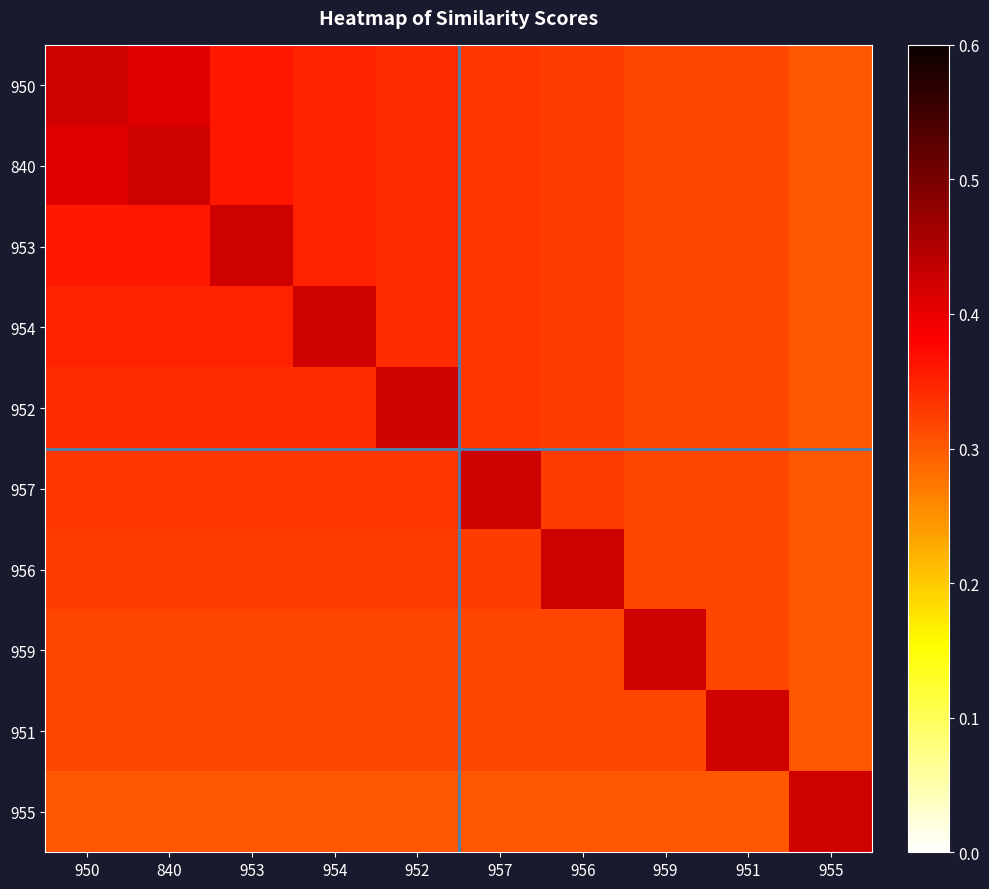

Reading left to right, list all the values displayed in this chart.

950: 950=0.4	840=0.4	953=0.4	954=0.4	952=0.3	957=0.3	956=0.3	959=0.3	951=0.3	955=0.3
840: 950=0.4	840=0.4	953=0.4	954=0.4	952=0.3	957=0.3	956=0.3	959=0.3	951=0.3	955=0.3
953: 950=0.4	840=0.4	953=0.4	954=0.4	952=0.3	957=0.3	956=0.3	959=0.3	951=0.3	955=0.3
954: 950=0.4	840=0.4	953=0.4	954=0.4	952=0.3	957=0.3	956=0.3	959=0.3	951=0.3	955=0.3
952: 950=0.3	840=0.3	953=0.3	954=0.3	952=0.4	957=0.3	956=0.3	959=0.3	951=0.3	955=0.3
957: 950=0.3	840=0.3	953=0.3	954=0.3	952=0.3	957=0.4	956=0.3	959=0.3	951=0.3	955=0.3
956: 950=0.3	840=0.3	953=0.3	954=0.3	952=0.3	957=0.3	956=0.4	959=0.3	951=0.3	955=0.3
959: 950=0.3	840=0.3	953=0.3	954=0.3	952=0.3	957=0.3	956=0.3	959=0.4	951=0.3	955=0.3
951: 950=0.3	840=0.3	953=0.3	954=0.3	952=0.3	957=0.3	956=0.3	959=0.3	951=0.4	955=0.3
955: 950=0.3	840=0.3	953=0.3	954=0.3	952=0.3	957=0.3	956=0.3	959=0.3	951=0.3	955=0.4